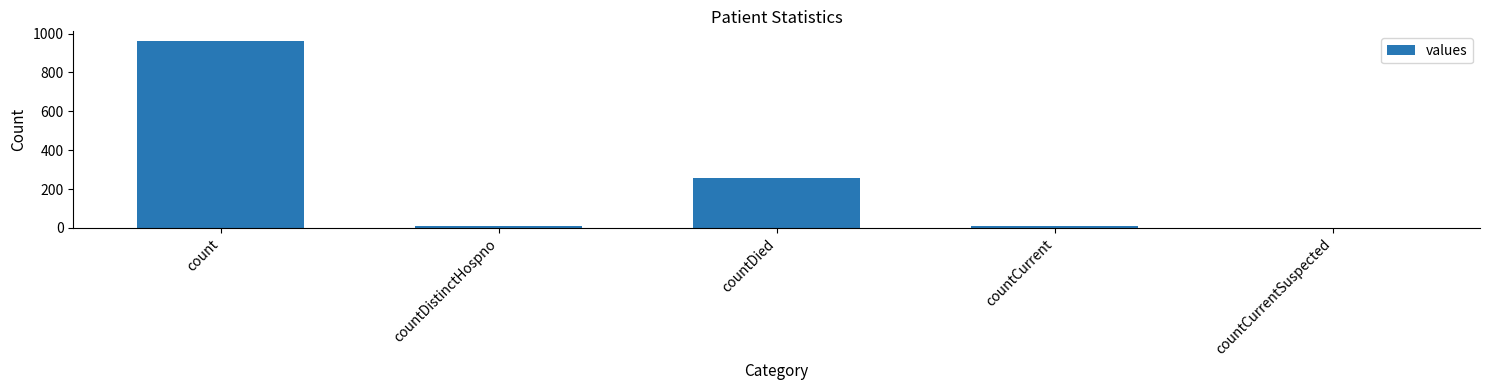

What is the change in value from countDistinctHospno to countCurrentSuspected?

-8